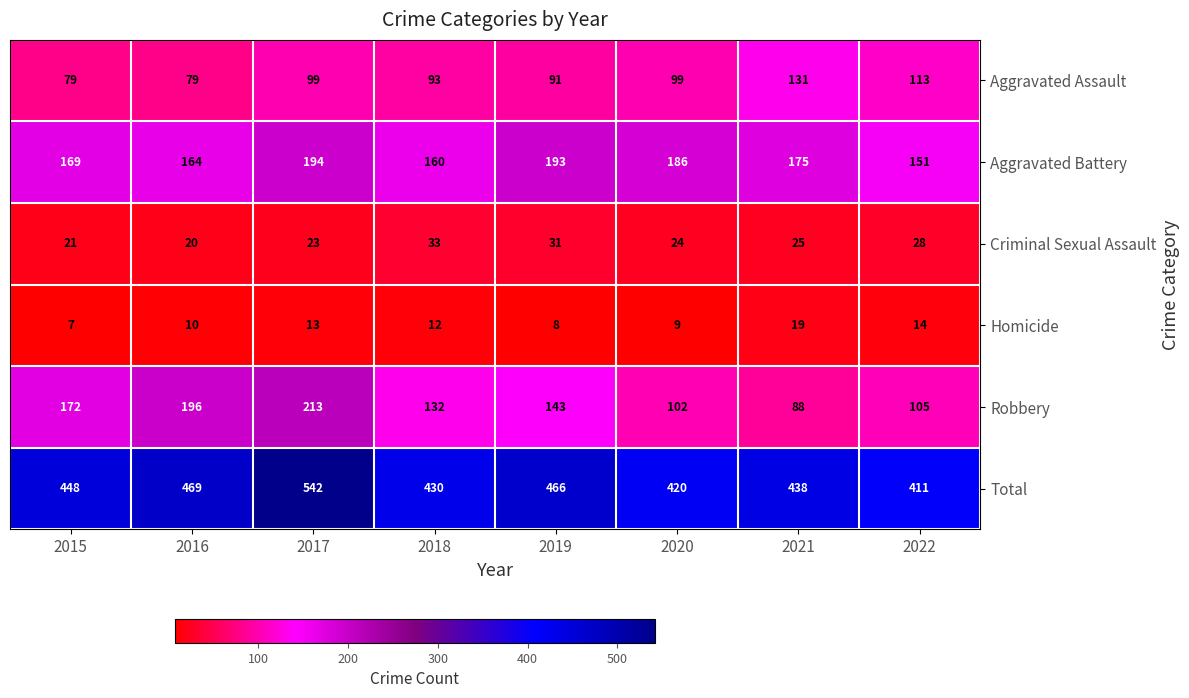

List the series in order of their peak value, lowest first.

Homicide, Criminal Sexual Assault, Aggravated Assault, Aggravated Battery, Robbery, Total